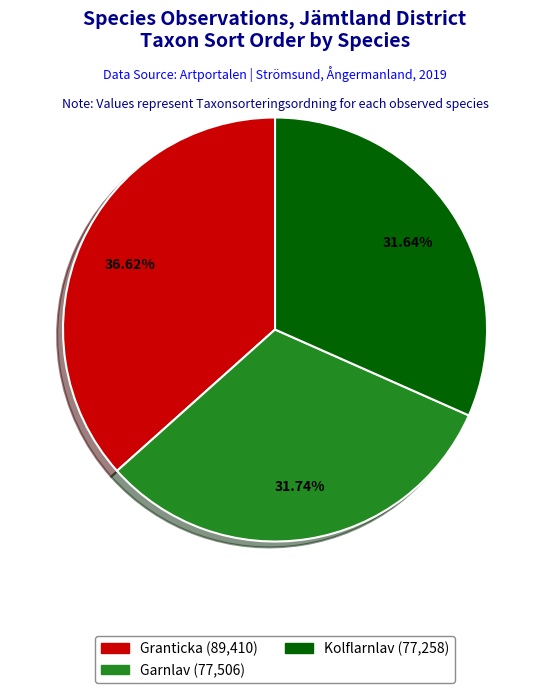

Is there a majority slice in this chart?

No